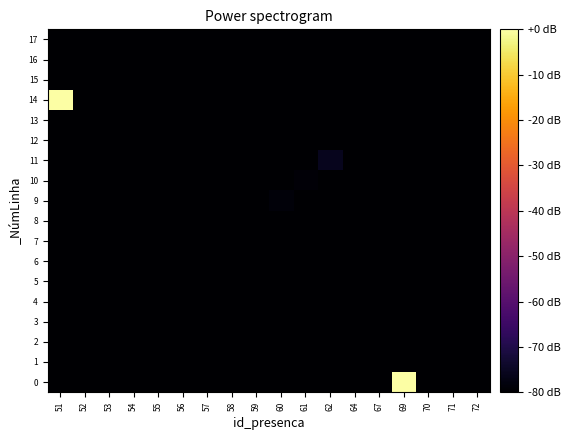

Reading right to left, transcribe all the data shown in this chart.

0: 72=-189.3	71=-189.3	70=-189.3	69=0.0	67=-189.3	64=-189.3	62=-189.3	61=-189.3	60=-189.3	59=-189.3	58=-189.3	57=-189.3	56=-189.3	55=-189.3	54=-189.3	53=-189.3	52=-189.3	51=-189.3
1: 72=-189.3	71=-189.3	70=-189.3	69=-189.3	67=-189.3	64=-189.3	62=-189.3	61=-189.3	60=-189.3	59=-189.3	58=-189.3	57=-189.3	56=-189.3	55=-189.3	54=-189.3	53=-189.3	52=-189.3	51=-189.3
2: 72=-189.3	71=-189.3	70=-189.3	69=-189.3	67=-189.3	64=-189.3	62=-189.3	61=-189.3	60=-189.3	59=-189.3	58=-189.3	57=-189.3	56=-189.3	55=-189.3	54=-189.3	53=-189.3	52=-189.3	51=-189.3
3: 72=-189.3	71=-189.3	70=-189.3	69=-189.3	67=-189.3	64=-189.3	62=-189.3	61=-189.3	60=-189.3	59=-189.3	58=-189.3	57=-189.3	56=-189.3	55=-189.3	54=-189.3	53=-189.3	52=-189.3	51=-189.3
4: 72=-189.3	71=-189.3	70=-189.3	69=-189.3	67=-189.3	64=-189.3	62=-189.3	61=-189.3	60=-189.3	59=-189.3	58=-189.3	57=-189.3	56=-189.3	55=-189.3	54=-189.3	53=-189.3	52=-189.3	51=-189.3
5: 72=-189.3	71=-189.3	70=-189.3	69=-189.3	67=-189.3	64=-189.3	62=-189.3	61=-189.3	60=-189.3	59=-189.3	58=-189.3	57=-189.3	56=-189.3	55=-189.3	54=-189.3	53=-189.3	52=-189.3	51=-189.3
6: 72=-189.3	71=-189.3	70=-189.3	69=-189.3	67=-189.3	64=-189.3	62=-189.3	61=-189.3	60=-189.3	59=-189.3	58=-189.3	57=-83.3	56=-189.3	55=-189.3	54=-189.3	53=-189.3	52=-189.3	51=-189.3
7: 72=-189.3	71=-189.3	70=-189.3	69=-189.3	67=-189.3	64=-189.3	62=-189.3	61=-189.3	60=-189.3	59=-189.3	58=-189.3	57=-189.3	56=-189.3	55=-189.3	54=-189.3	53=-189.3	52=-189.3	51=-189.3
8: 72=-189.3	71=-189.3	70=-189.3	69=-189.3	67=-189.3	64=-189.3	62=-189.3	61=-189.3	60=-189.3	59=-80.3	58=-189.3	57=-189.3	56=-189.3	55=-189.3	54=-189.3	53=-189.3	52=-189.3	51=-189.3
9: 72=-189.3	71=-189.3	70=-189.3	69=-189.3	67=-189.3	64=-189.3	62=-189.3	61=-189.3	60=-78.5	59=-189.3	58=-189.3	57=-189.3	56=-189.3	55=-189.3	54=-189.3	53=-189.3	52=-189.3	51=-189.3
10: 72=-189.3	71=-189.3	70=-189.3	69=-189.3	67=-189.3	64=-189.3	62=-189.3	61=-78.9	60=-189.3	59=-189.3	58=-189.3	57=-189.3	56=-189.3	55=-189.3	54=-189.3	53=-189.3	52=-189.3	51=-189.3
11: 72=-189.3	71=-189.3	70=-189.3	69=-189.3	67=-189.3	64=-189.3	62=-75.7	61=-189.3	60=-189.3	59=-189.3	58=-189.3	57=-189.3	56=-189.3	55=-189.3	54=-189.3	53=-189.3	52=-189.3	51=-189.3
12: 72=-189.3	71=-189.3	70=-189.3	69=-189.3	67=-189.3	64=-189.3	62=-189.3	61=-189.3	60=-189.3	59=-189.3	58=-189.3	57=-189.3	56=-189.3	55=-189.3	54=-189.3	53=-189.3	52=-189.3	51=-189.3
13: 72=-189.3	71=-189.3	70=-189.3	69=-189.3	67=-189.3	64=-189.3	62=-189.3	61=-189.3	60=-189.3	59=-189.3	58=-189.3	57=-189.3	56=-189.3	55=-189.3	54=-189.3	53=-189.3	52=-189.3	51=-189.3
14: 72=-189.3	71=-189.3	70=-189.3	69=-82.3	67=-189.3	64=-189.3	62=-189.3	61=-189.3	60=-189.3	59=-189.3	58=-189.3	57=-189.3	56=-189.3	55=-189.3	54=-189.3	53=-189.3	52=-189.3	51=0.0
15: 72=-189.3	71=-189.3	70=-189.3	69=-189.3	67=-189.3	64=-189.3	62=-189.3	61=-189.3	60=-189.3	59=-189.3	58=-189.3	57=-189.3	56=-189.3	55=-189.3	54=-189.3	53=-189.3	52=-189.3	51=-189.3
16: 72=-189.3	71=-189.3	70=-189.3	69=-189.3	67=-189.3	64=-189.3	62=-189.3	61=-189.3	60=-189.3	59=-189.3	58=-189.3	57=-189.3	56=-189.3	55=-189.3	54=-189.3	53=-189.3	52=-189.3	51=-189.3
17: 72=-81.5	71=-189.3	70=-189.3	69=-189.3	67=-189.3	64=-189.3	62=-189.3	61=-189.3	60=-189.3	59=-189.3	58=-189.3	57=-189.3	56=-189.3	55=-189.3	54=-189.3	53=-189.3	52=-189.3	51=-189.3